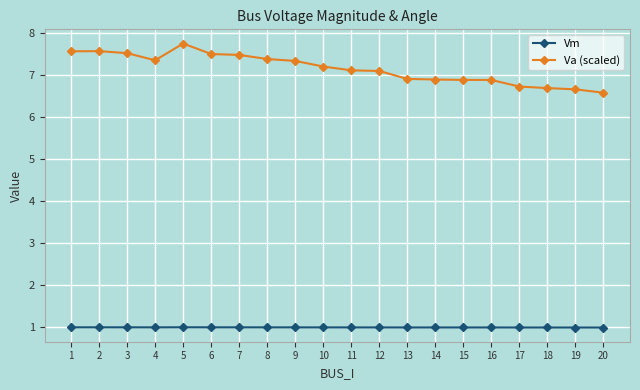

Which series has the widest spread of values?

Va (scaled)